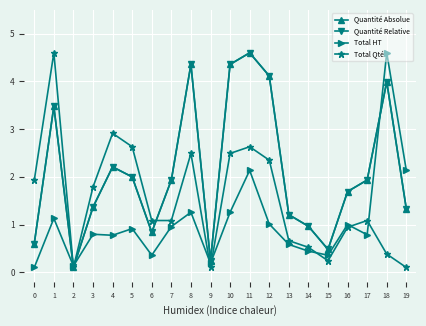

How many data points in Total Qté are above 1?

12